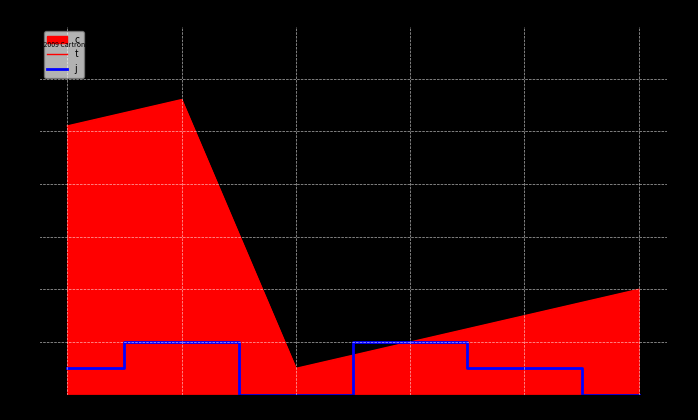

What is the total value across all series at 0?

11.2